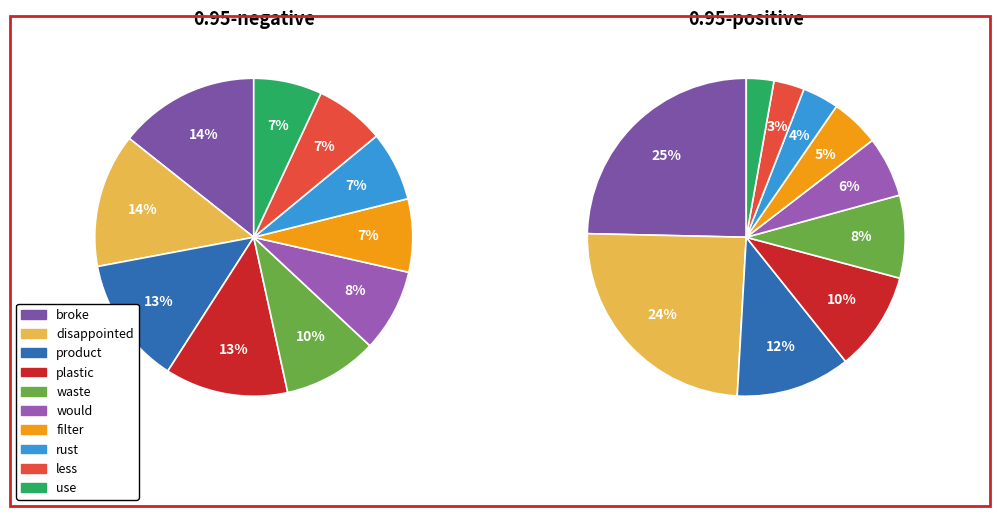

To the nearest percent, what is the difference between the largest and smallest slice percentages?

7%